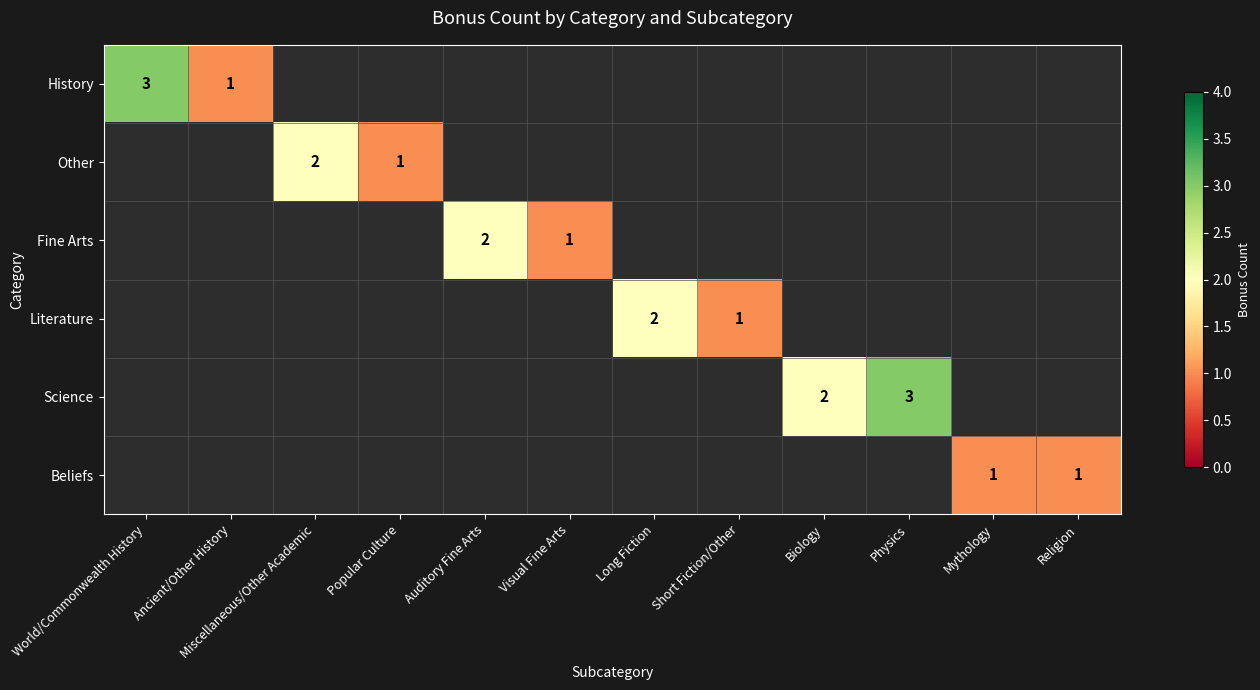

The History series shows 3 at World/Commonwealth History. True or false?

True